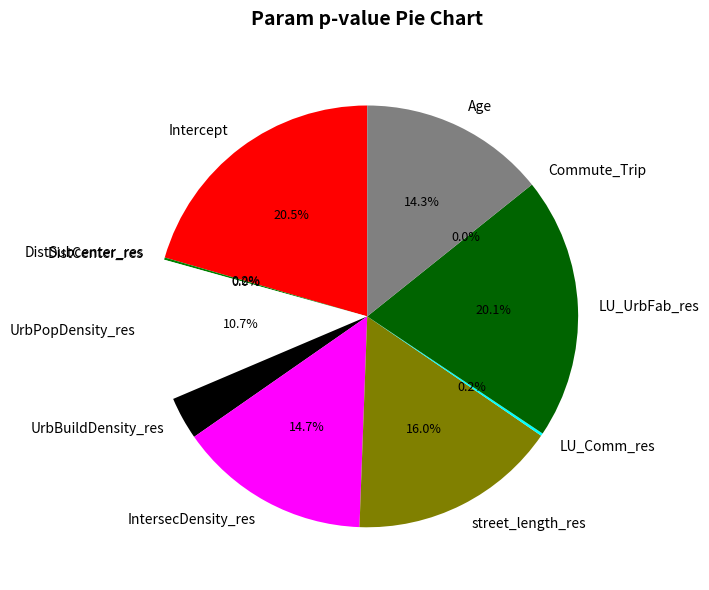

Is the sum of DistSubcenter_res and Age greater than half?

No